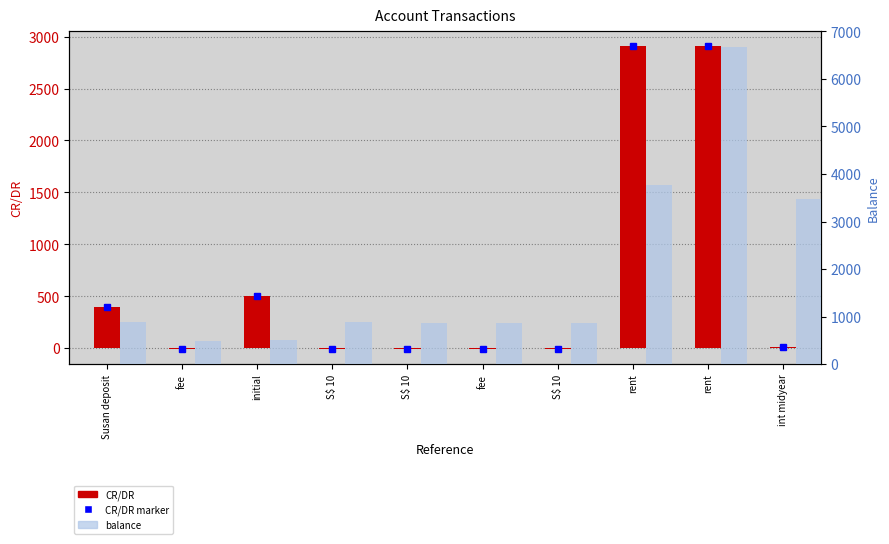

List the series in order of their peak value, highest first.

balance, CR/DR